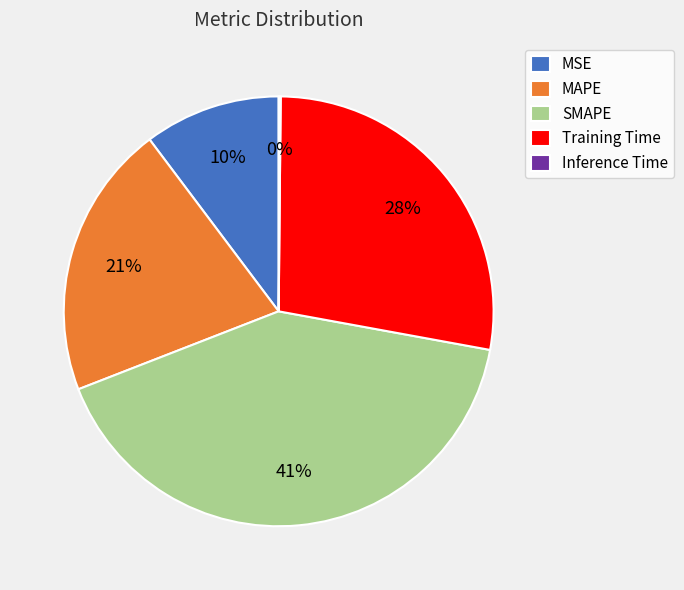

To the nearest percent, what portion does SMAPE represent?

41%